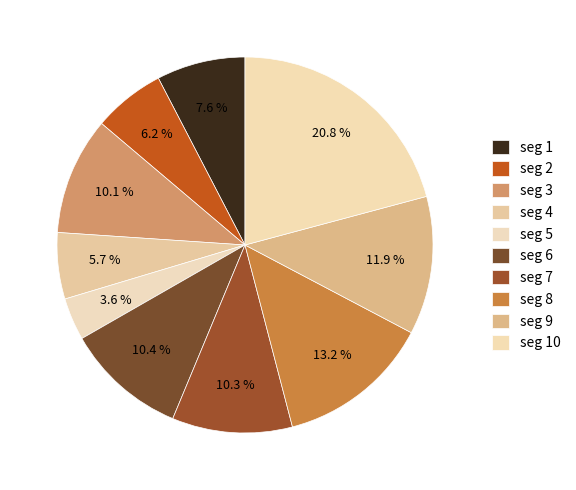

How many segments does this pie chart have?

10